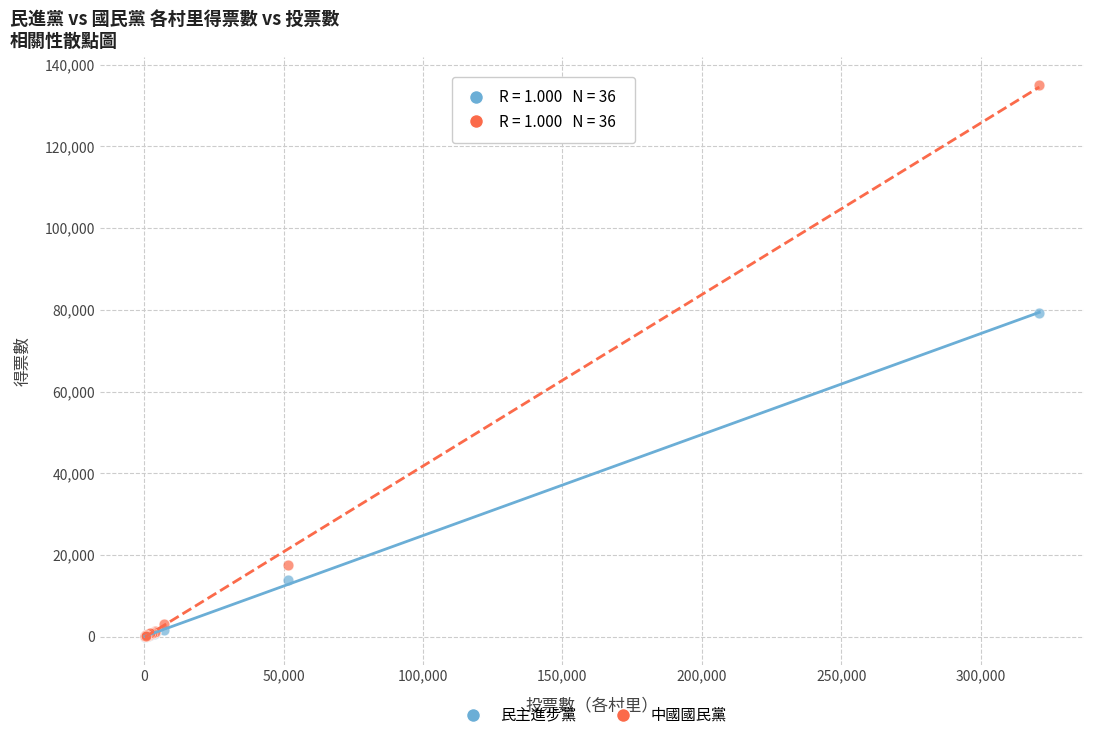

In the 中國國民黨 series, what Y value is closest to 67631?

17655